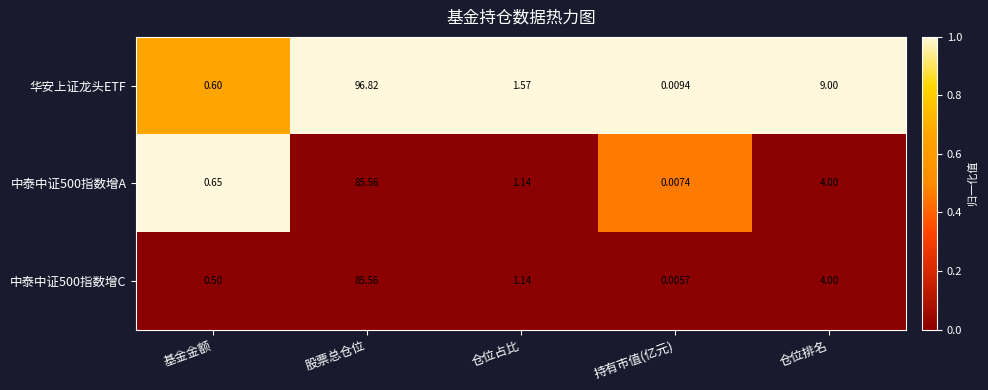

At 持有市值(亿元), list the series in order from largest to smallest.

华安上证龙头ETF, 中泰中证500指数增A, 中泰中证500指数增C